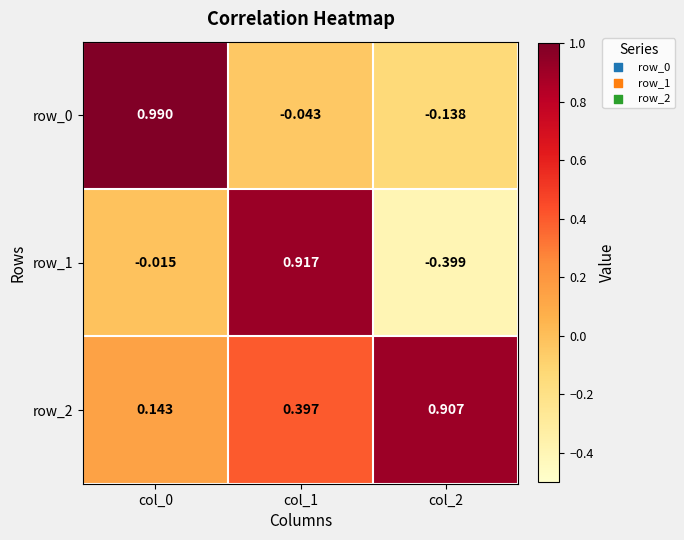

At which label does row_0 reach its minimum?

col_2